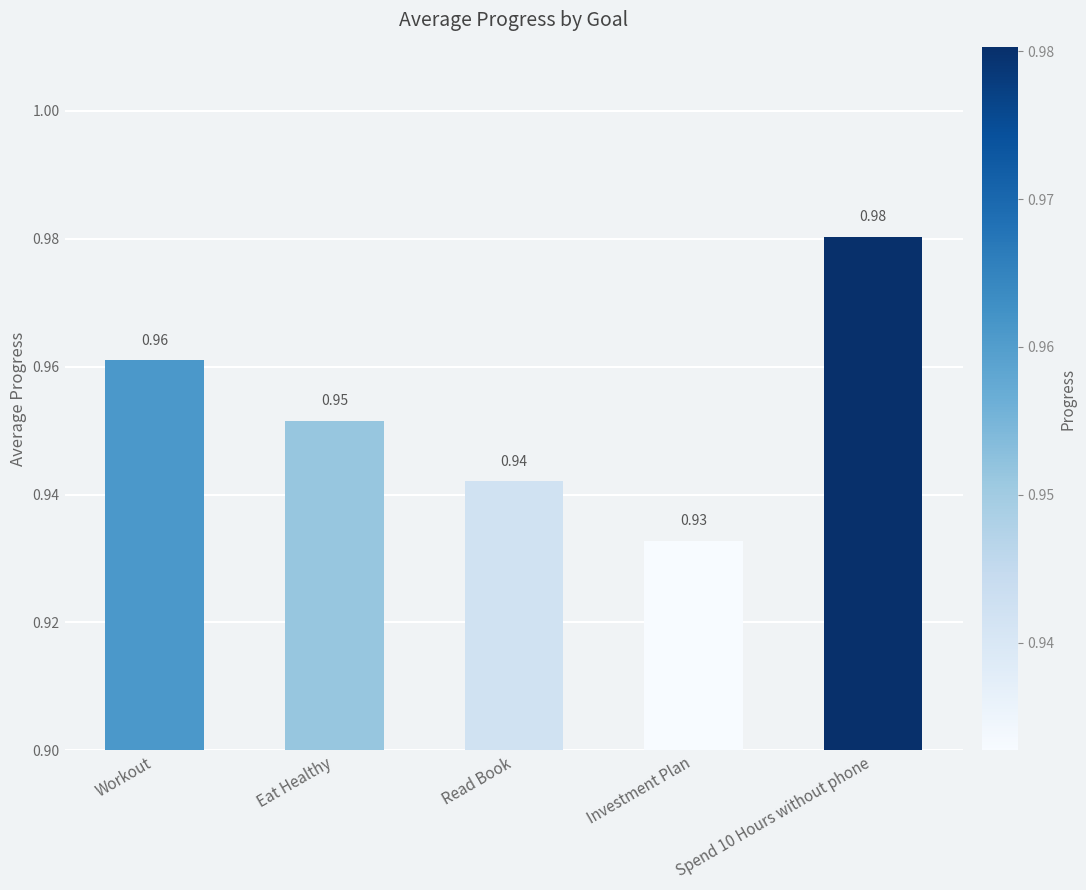

Rank the categories by value from lowest to highest.

Investment Plan, Read Book, Eat Healthy, Workout, Spend 10 Hours without phone